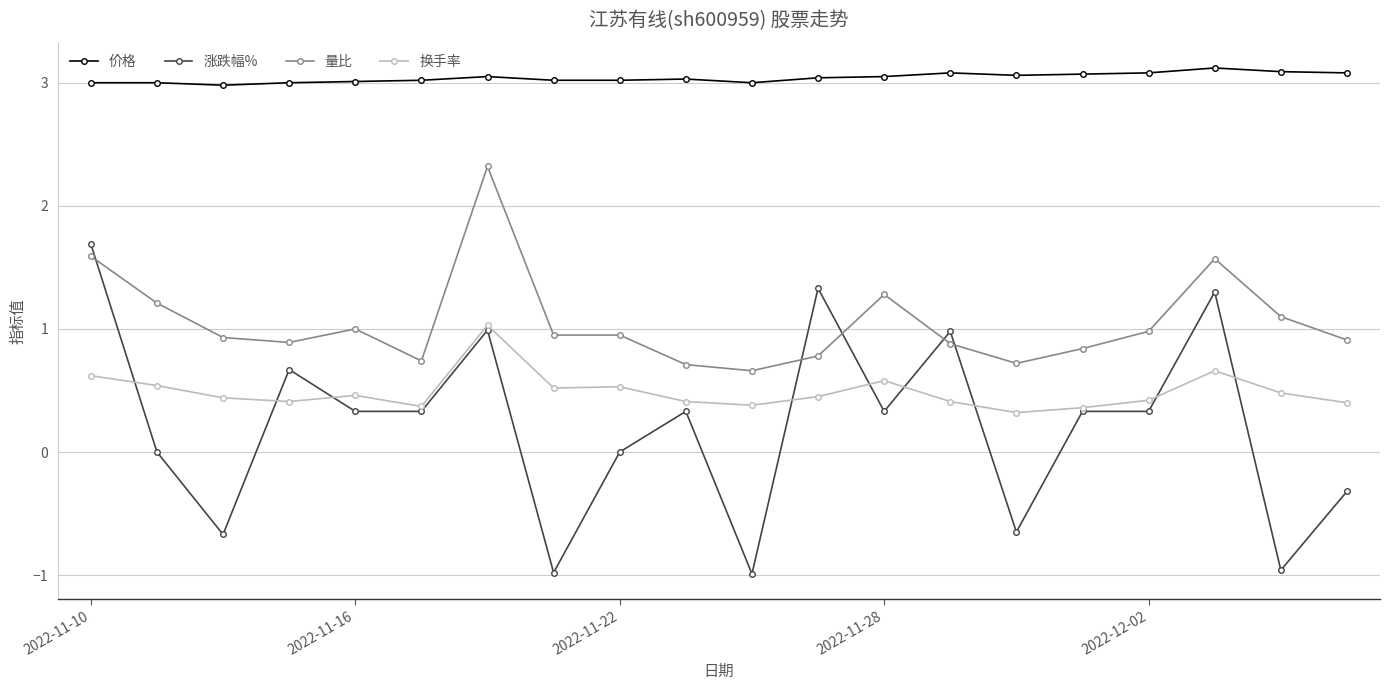

List the series in order of their peak value, highest first.

价格, 量比, 涨跌幅%, 换手率